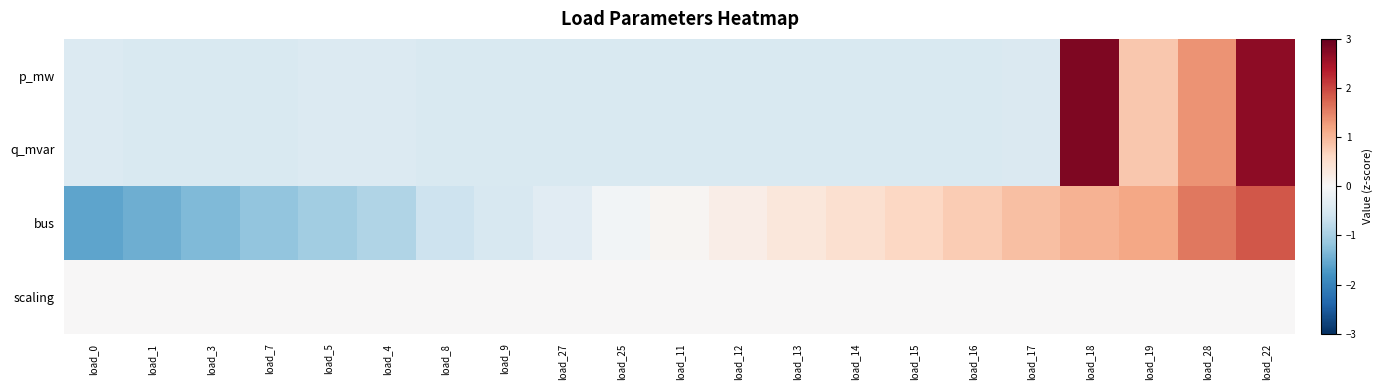

Which series has the largest total across all categories?

q_mvar